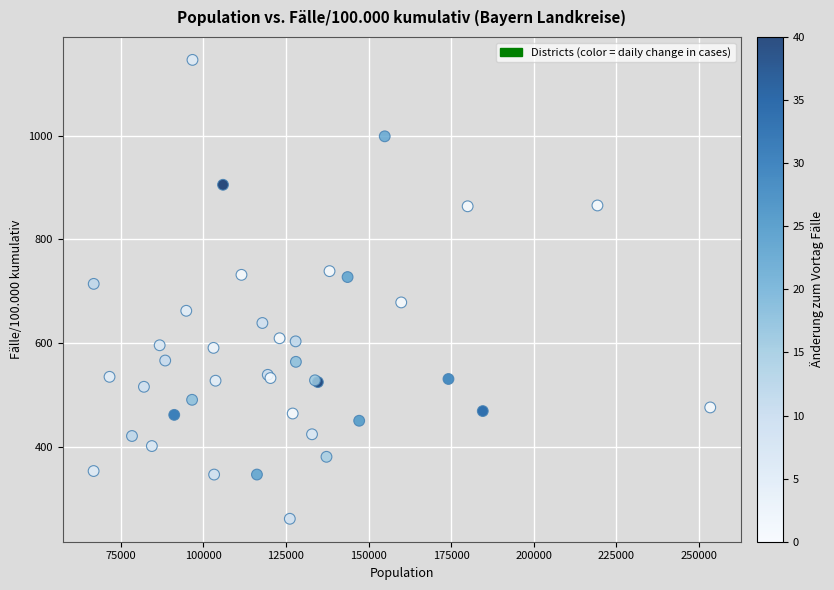

What Y value in the scatter plot is closest to 703?

714.3